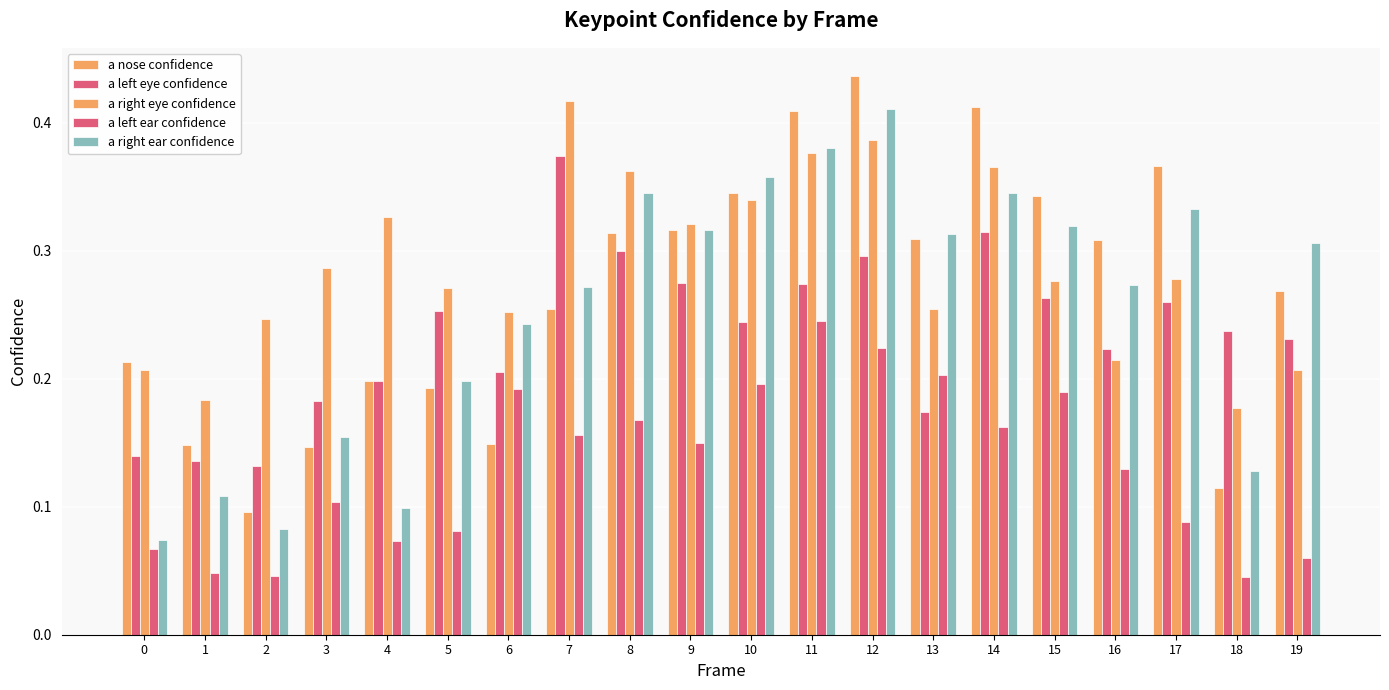

At which label is a nose confidence closest to 0?

2